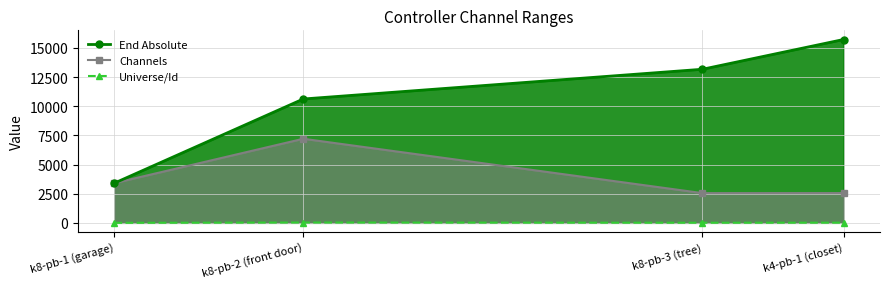

True or false: Universe/Id has more than 0 points higher than both neighbors.

True